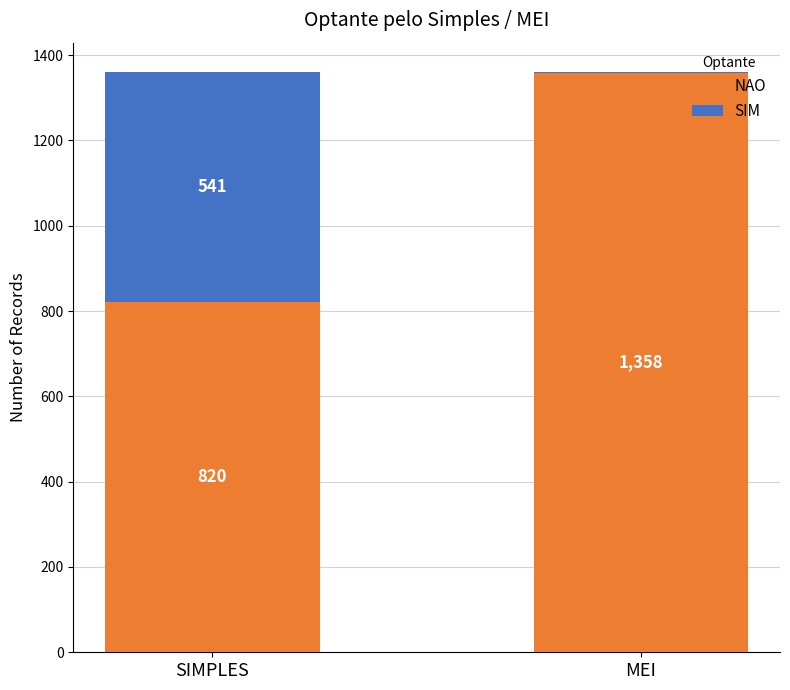

What is the total value across all series at SIMPLES?

1361